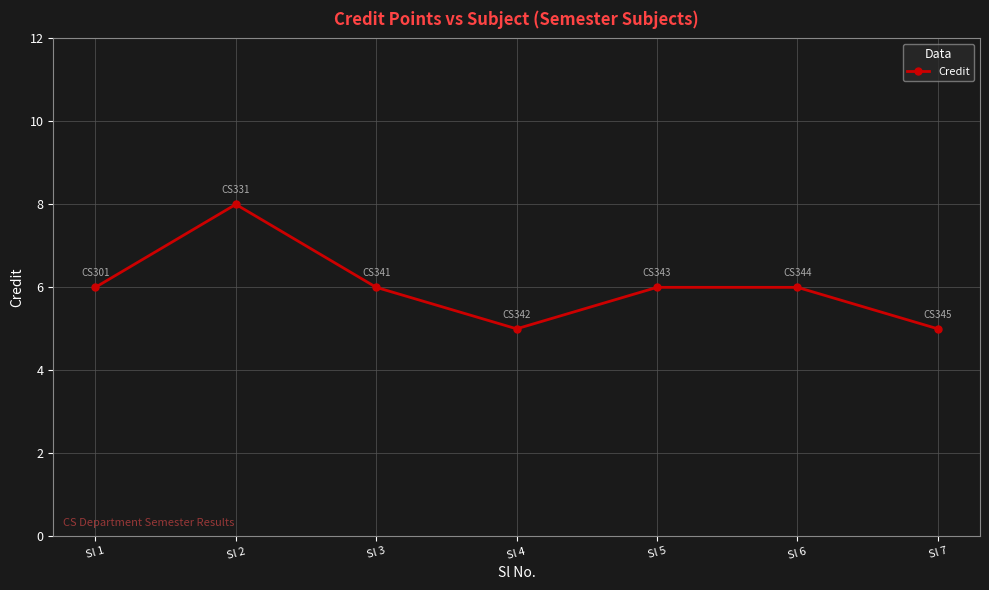

How many distinct data groups are displayed?

1